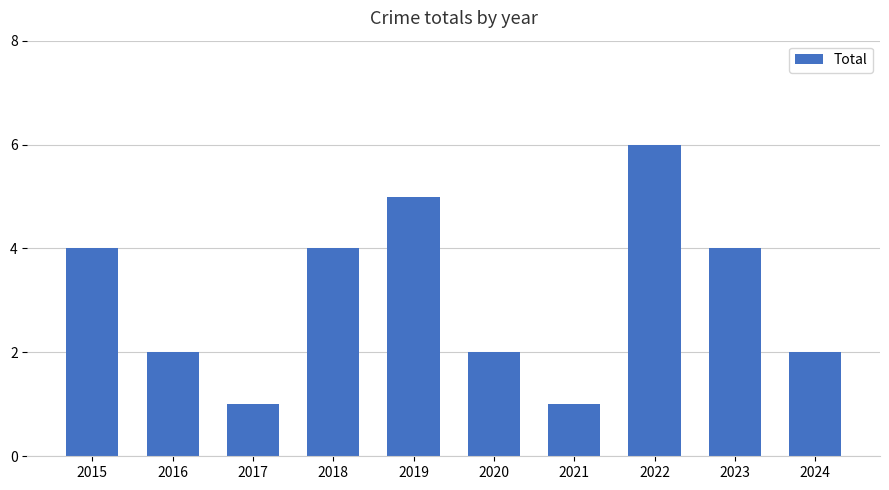

Reading left to right, transcribe all the data shown in this chart.

4	2	1	4	5	2	1	6	4	2